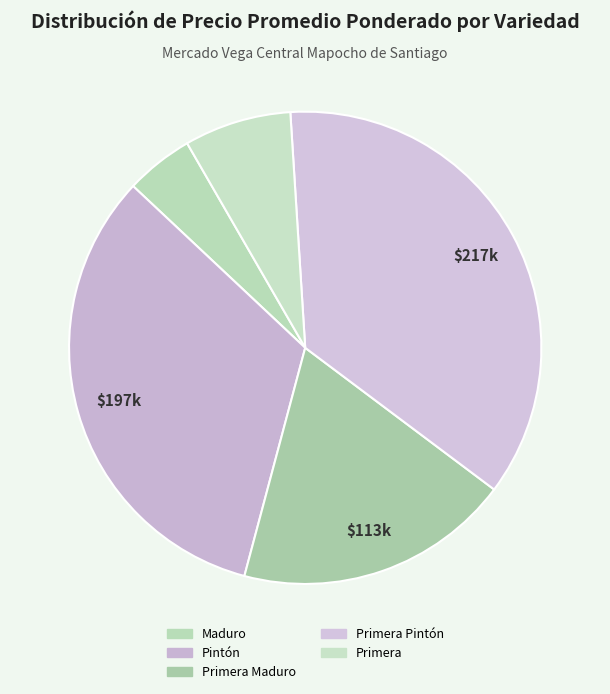

Count the number of slices in the pie.

5